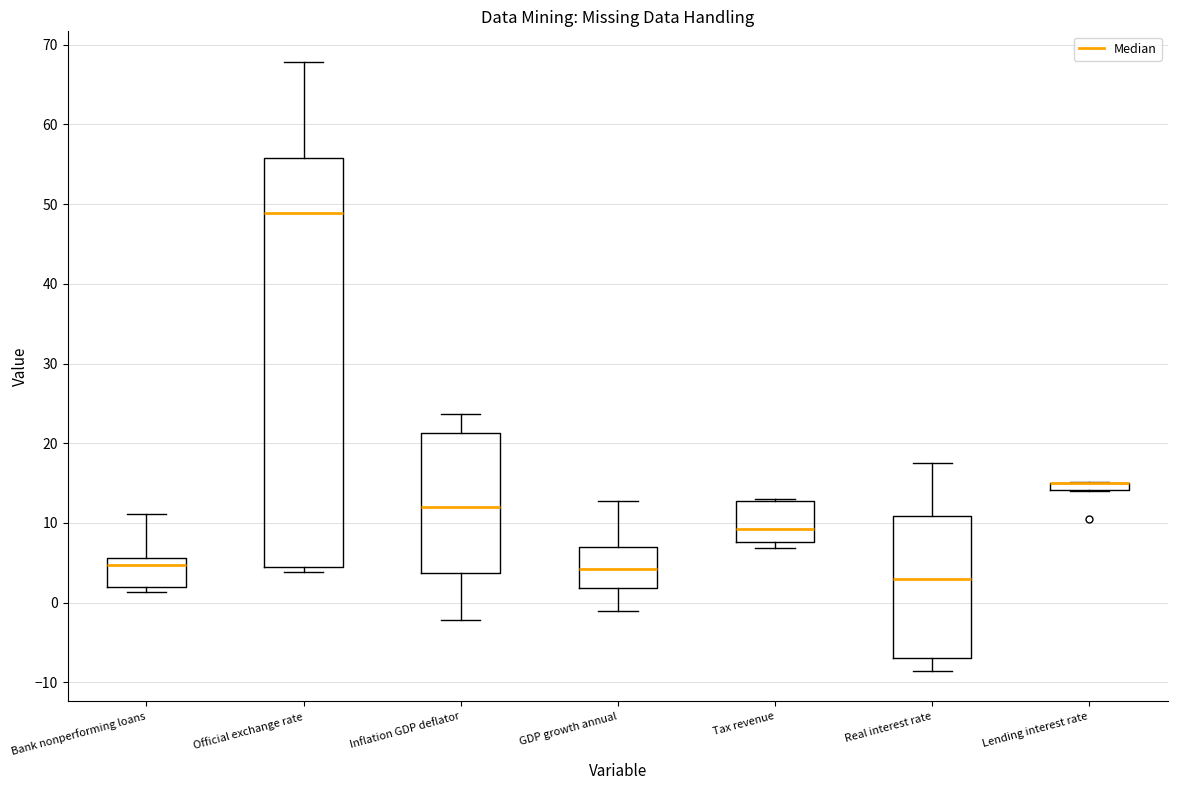

Where does the lower whisker of the box for GDP growth annual end on the y-axis? The values are not printed on the chart, so give them approximately, as read against the axis.

-1